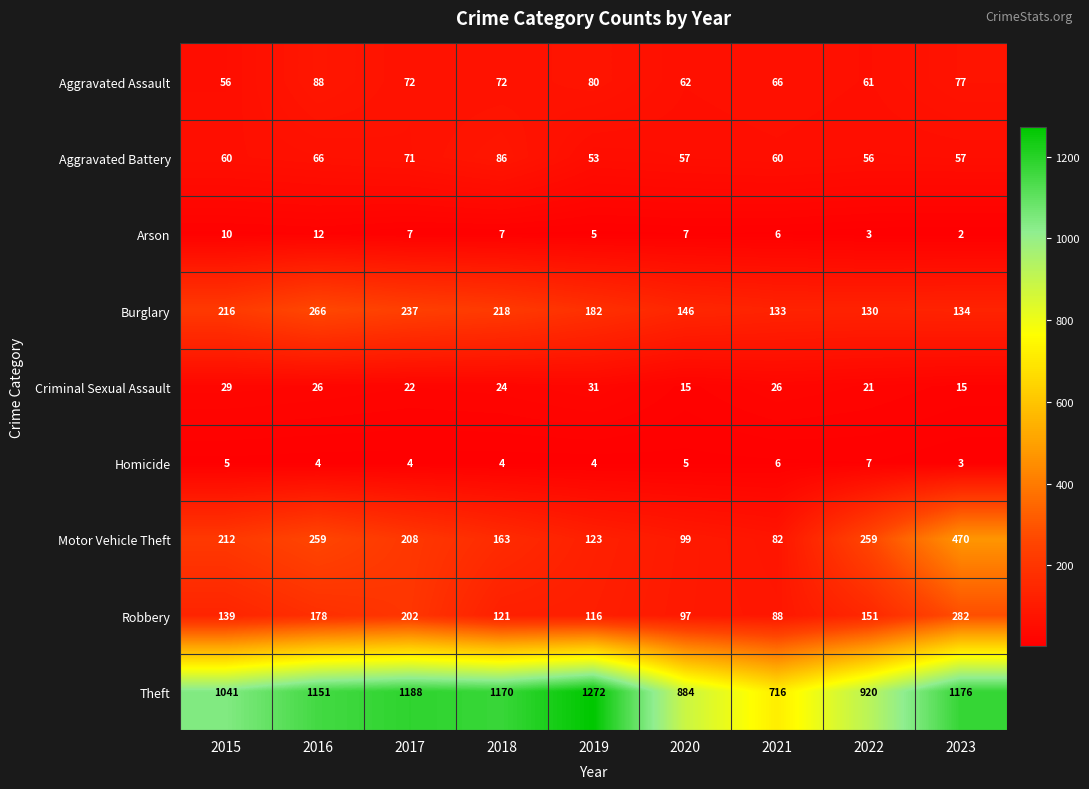

Which label corresponds to the largest value in the chart?

2019